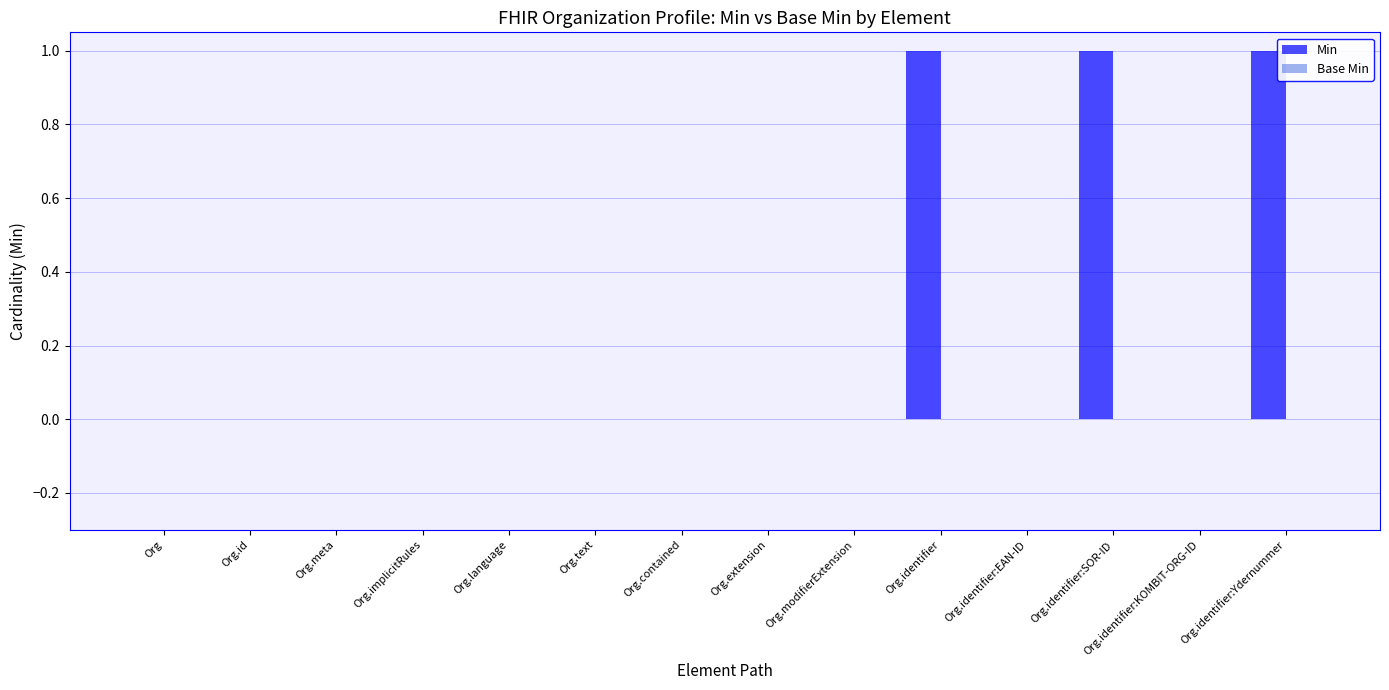

True or false: the data shows 0 at Org.extension.

True